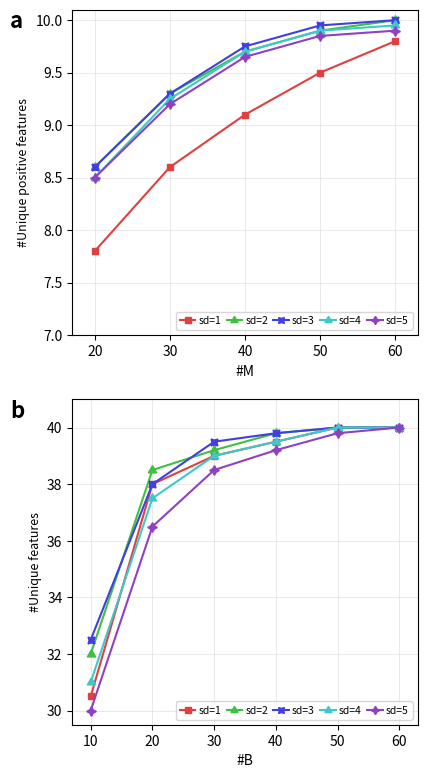

Which has a higher value, 20 or 40?

40